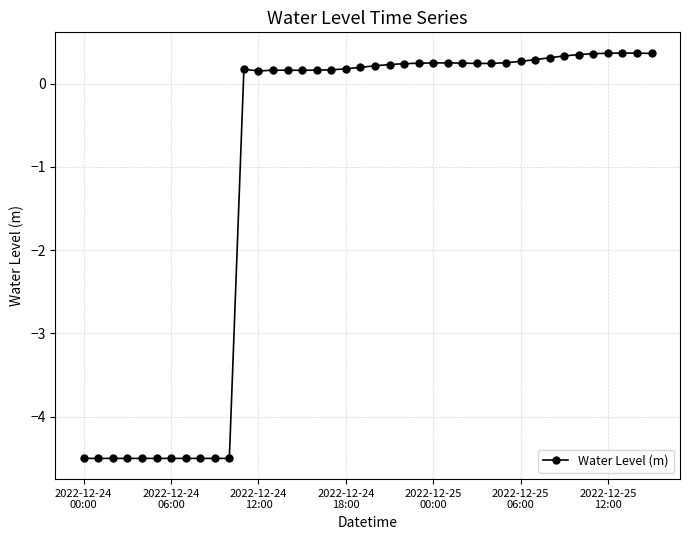

What is the value of the 35th point from the left?

0.3